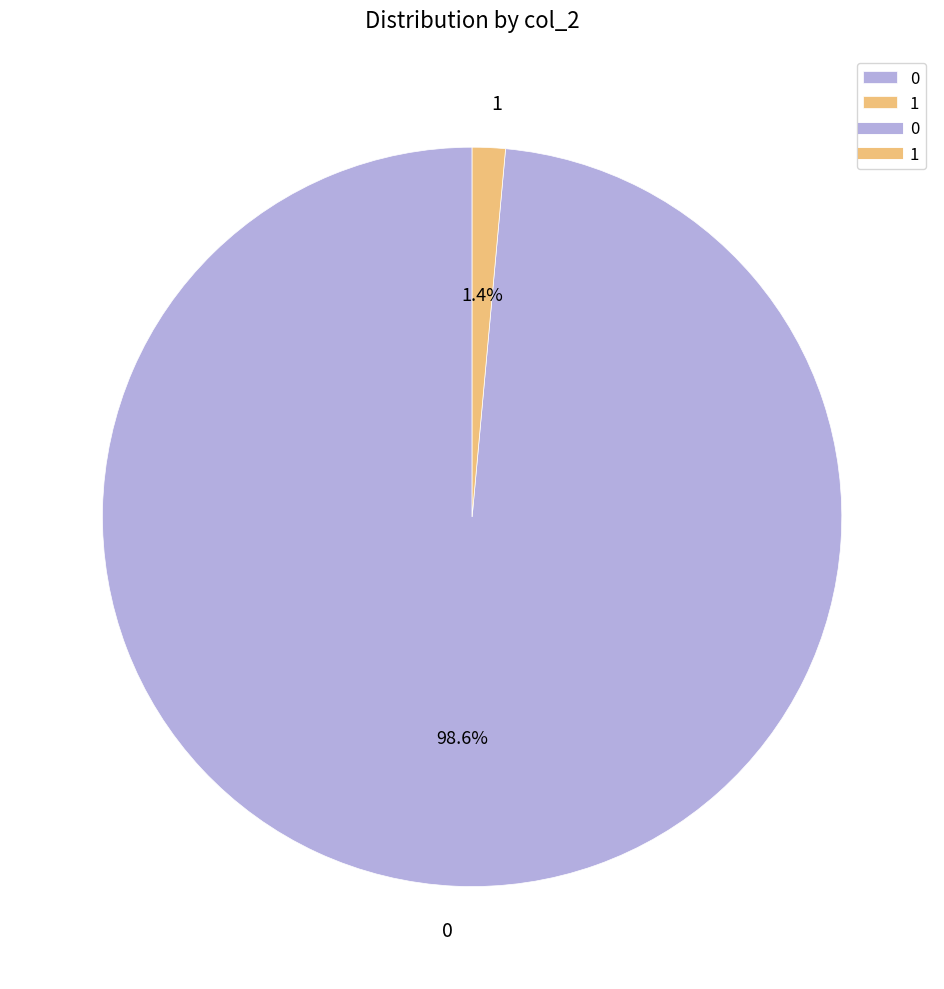

Count the number of slices in the pie.

2